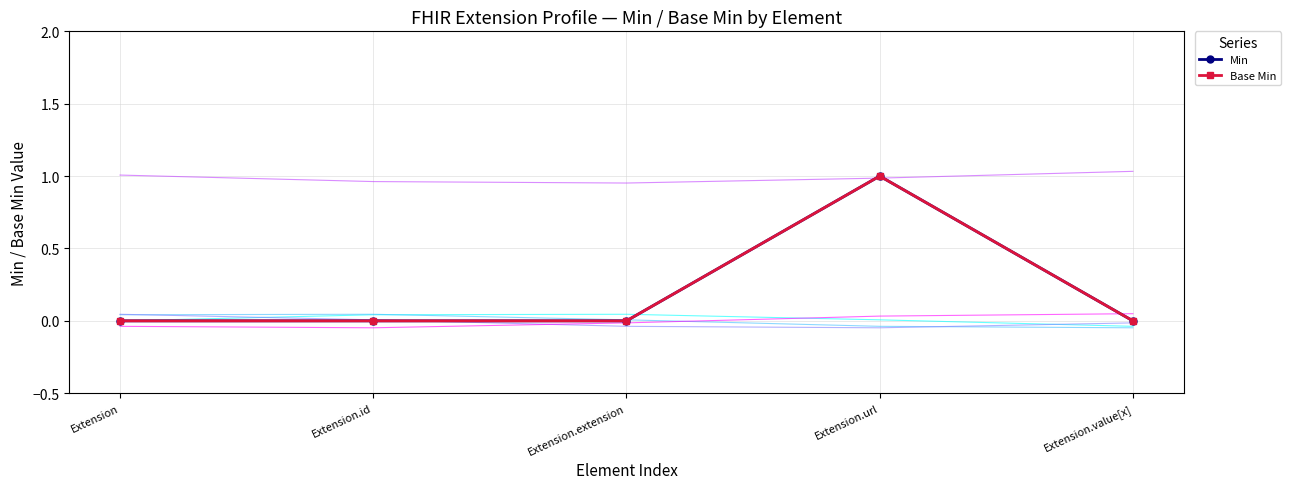

What is the greatest value displayed?

1